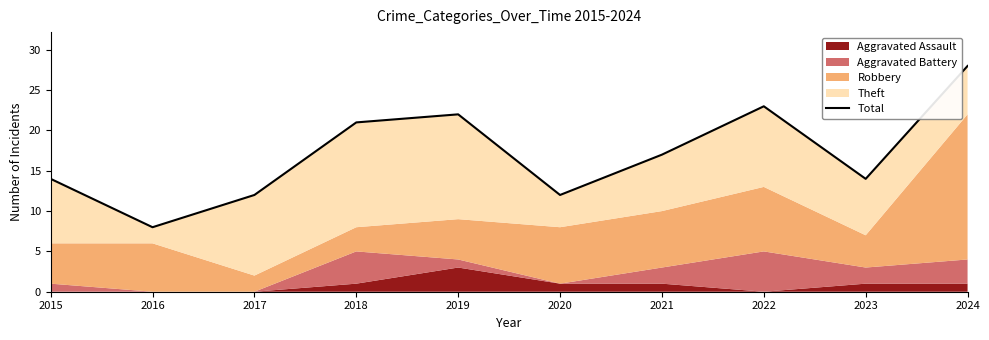

What is the ratio of the value at 2015 to the value at 2021?

0.8